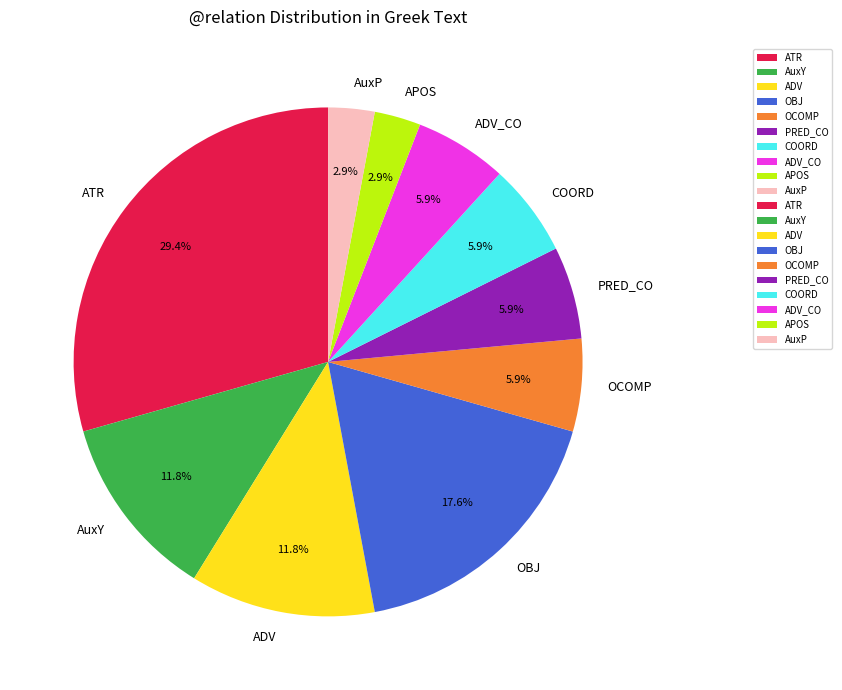

To the nearest percent, what percentage of the pie is AuxP?

3%